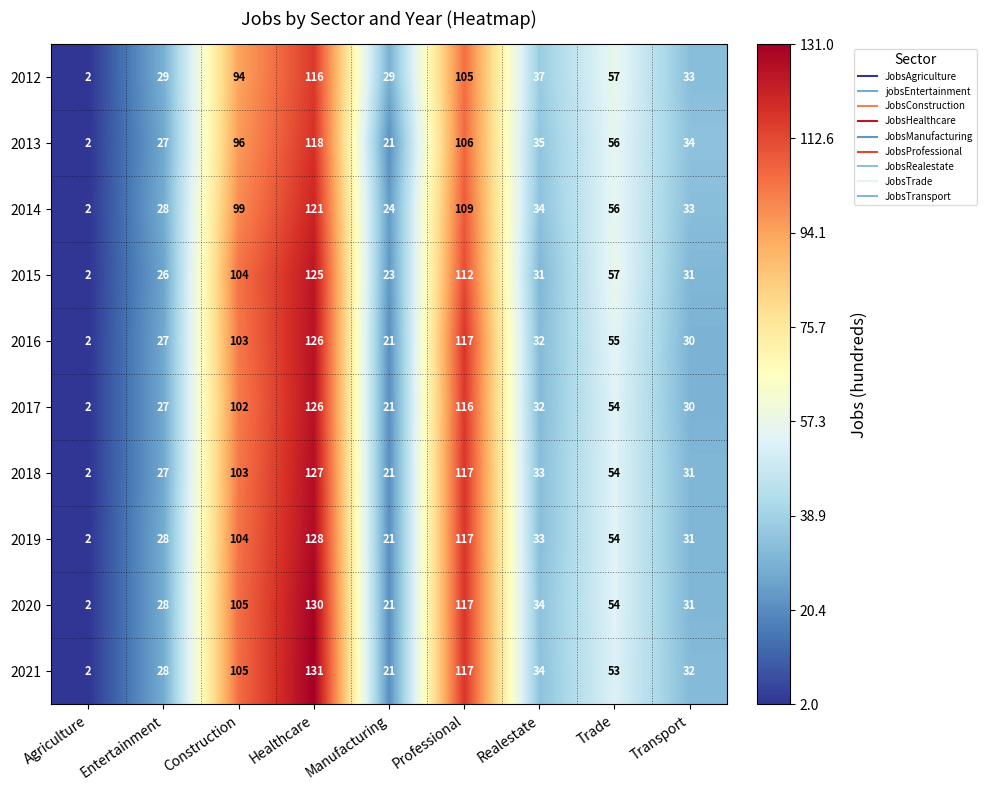

At how many categories does at least one series exceed 106?

2